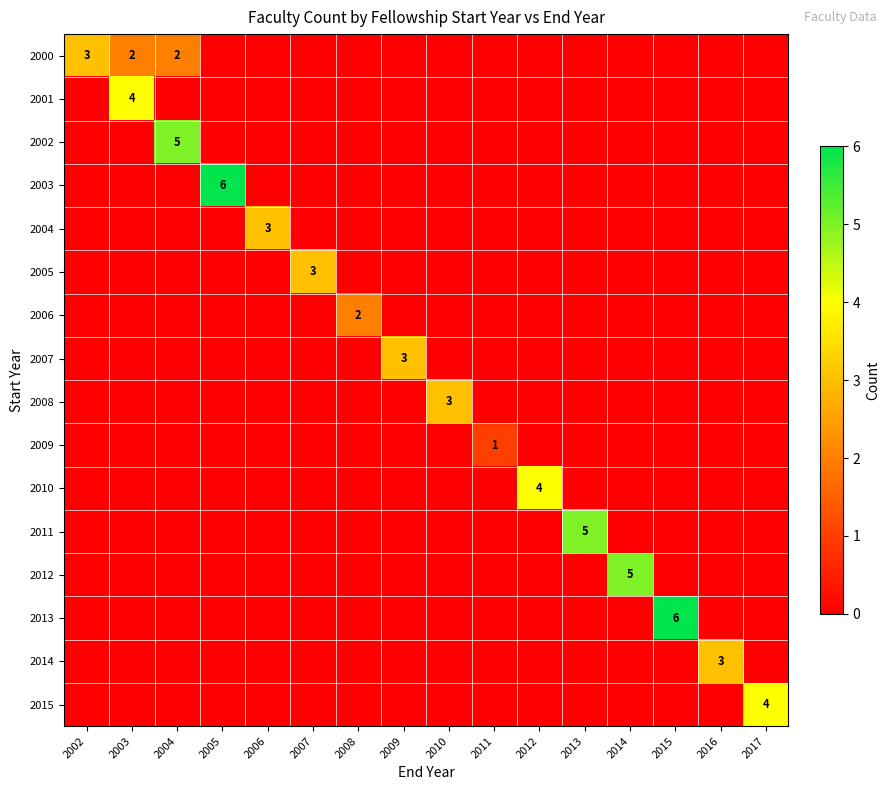

What is the total value across all series at 2004?

7